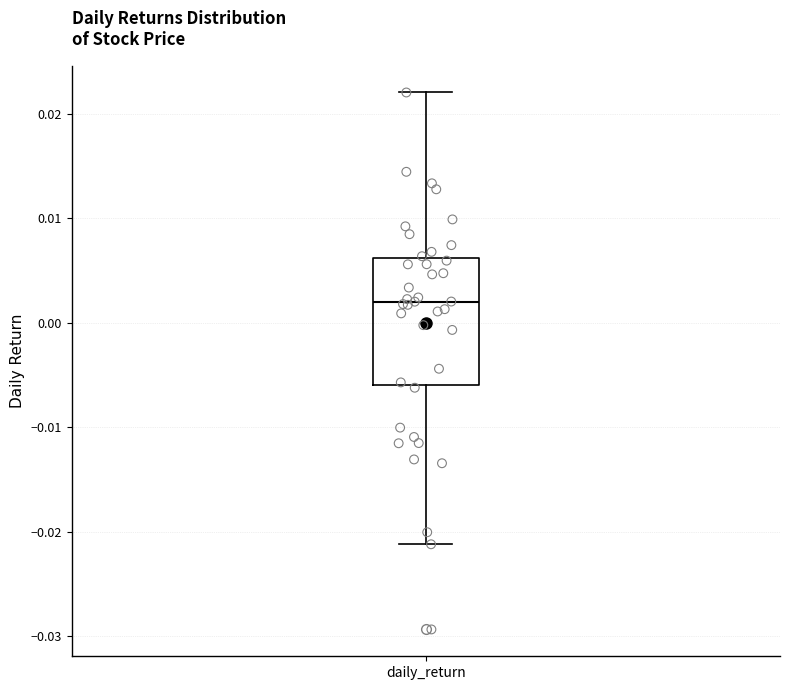

Where is the lower edge of the box for daily_return on the y-axis? The values are not printed on the chart, so give them approximately, as read against the axis.

-0.006